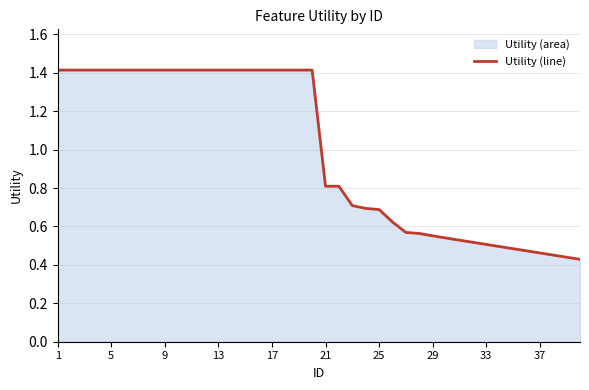

How many values are between 0 and 1?

20